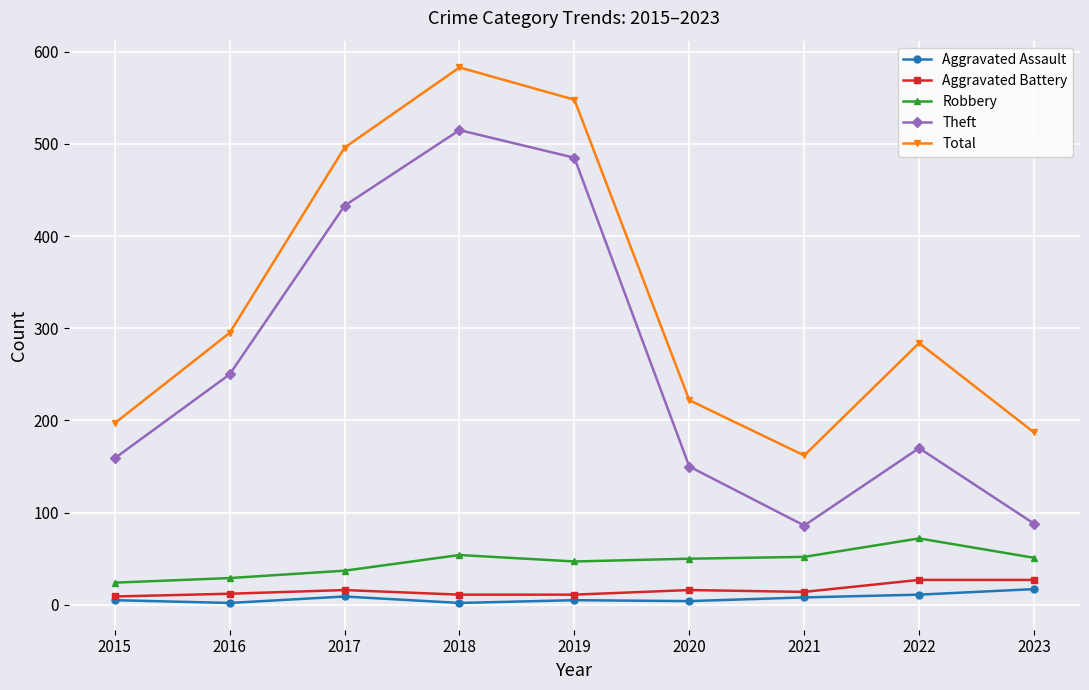

What is the smallest value displayed?

2